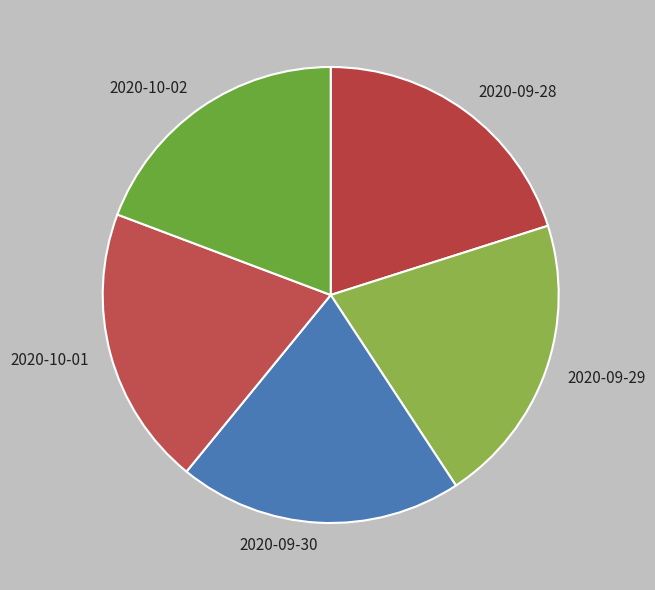

What is the ratio of the value at 2020-10-01 to the value at 2020-09-29?

1.0